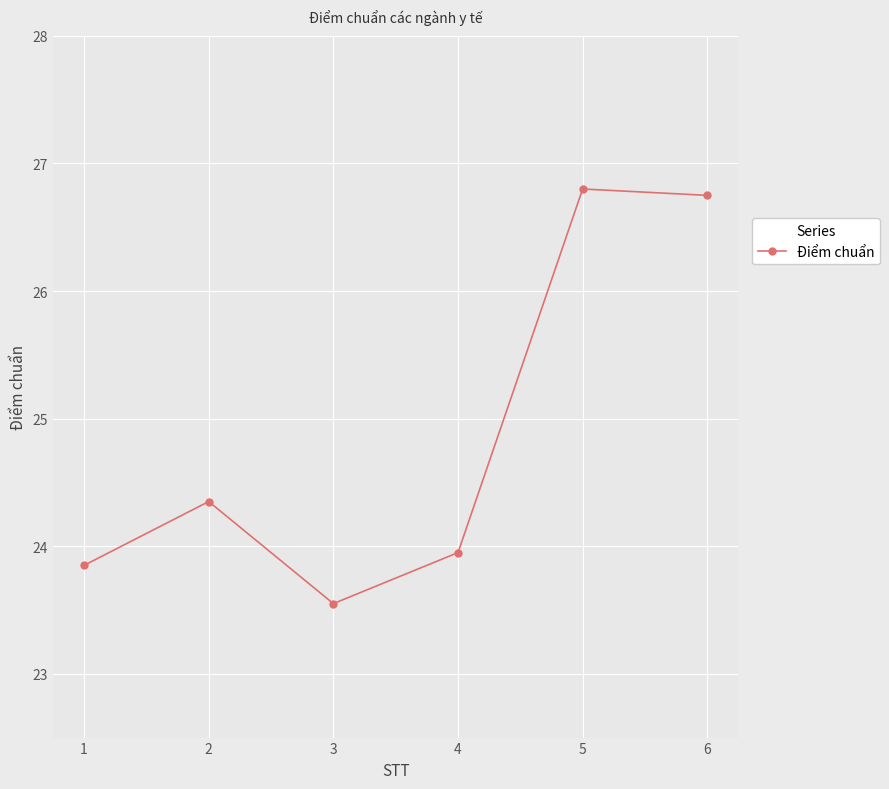

Approximately how many times larger is the value at 6 compared to 1?

1.1